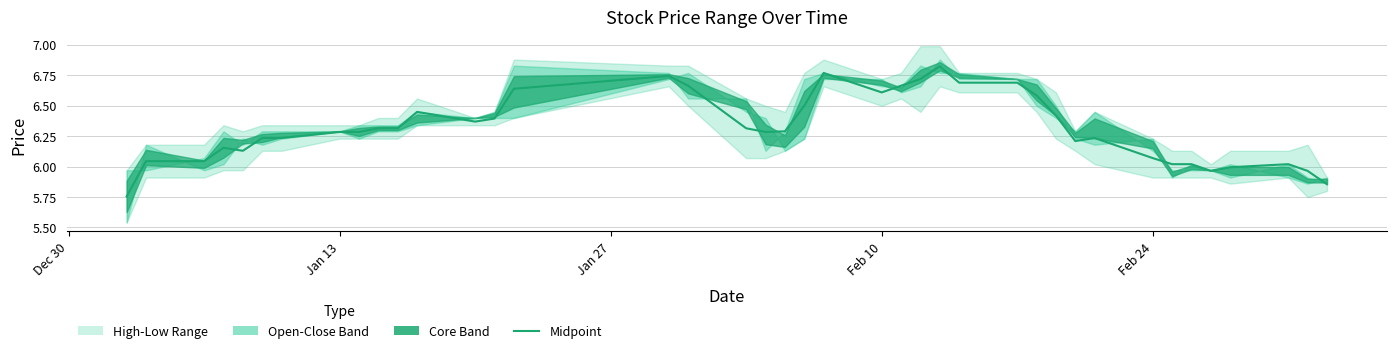

How many points are higher than both their immediate neighbors (excluding endpoints)?

7